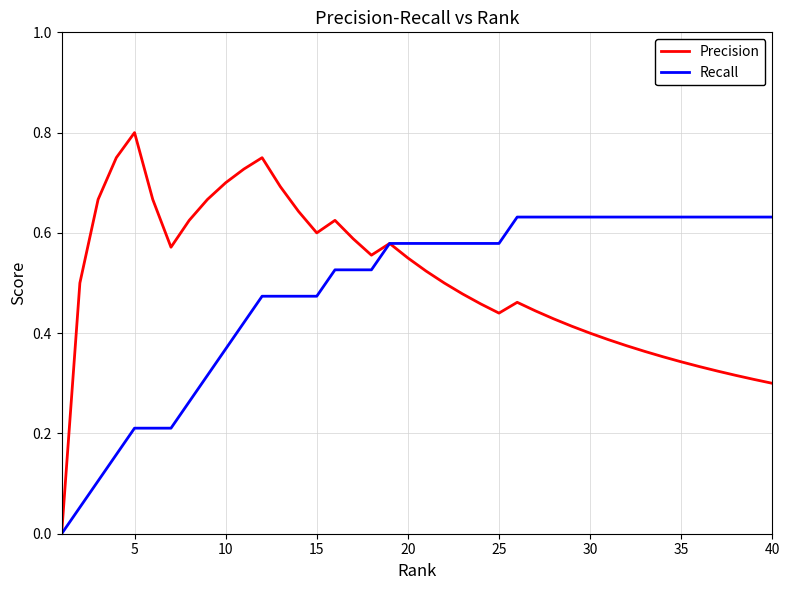

List the series in order of their peak value, highest first.

Precision, Recall